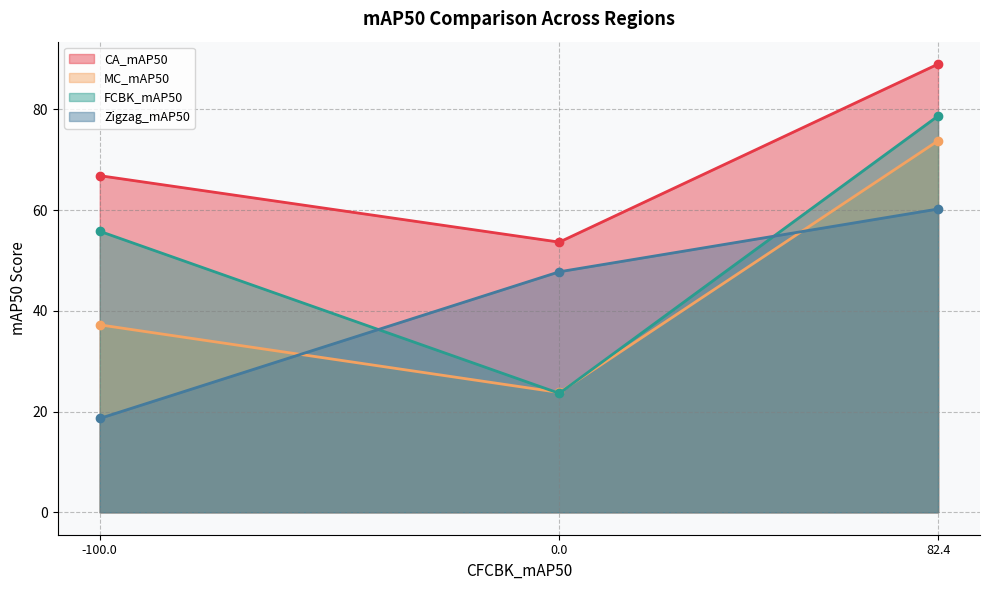

Which category has the highest value in the CA_mAP50 series?

82.4